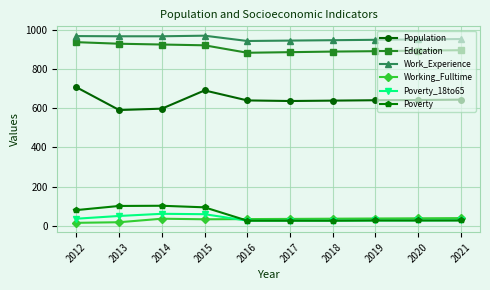

True or false: Education and Work_Experience cross at least once.

False